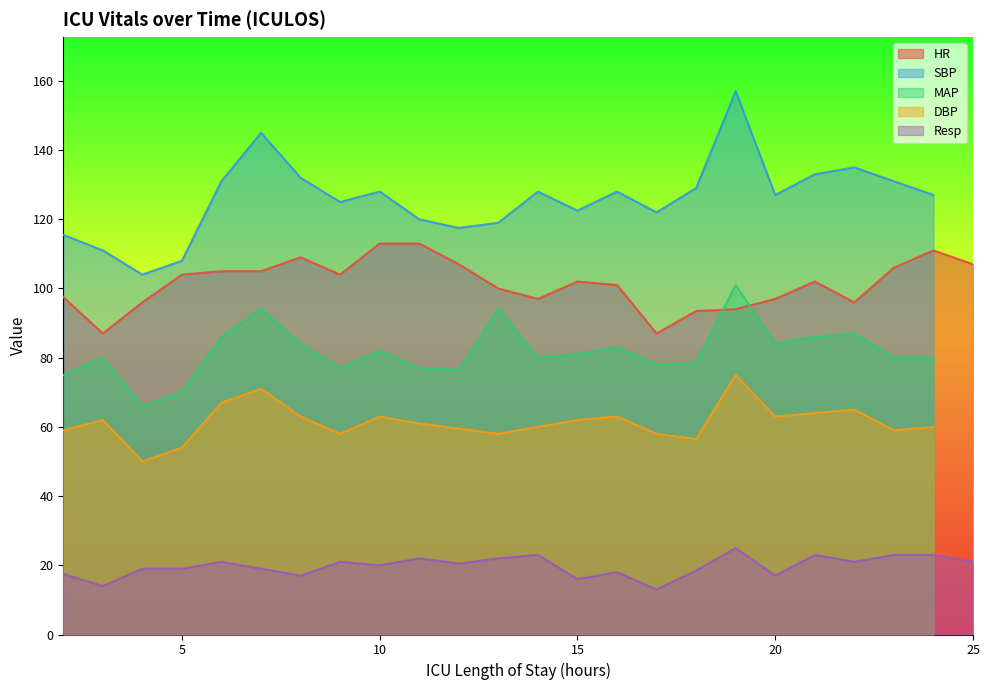

What is the highest value of the DBP series?

75.0